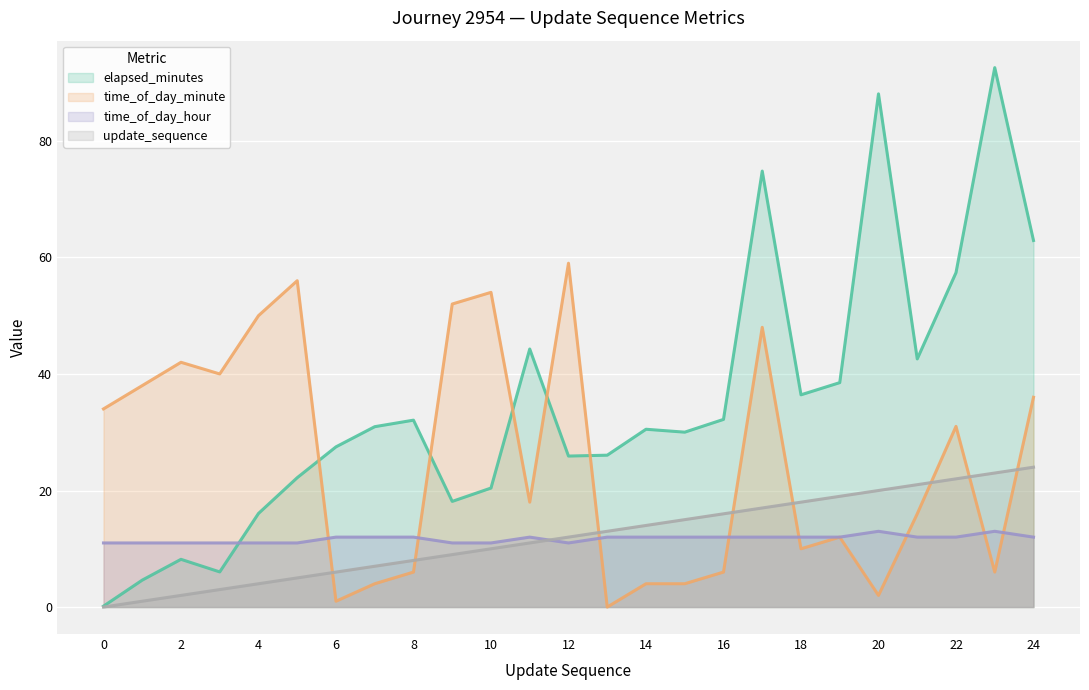

After their last crossing, which series has the higher values: time_of_day_hour or elapsed_minutes?

elapsed_minutes